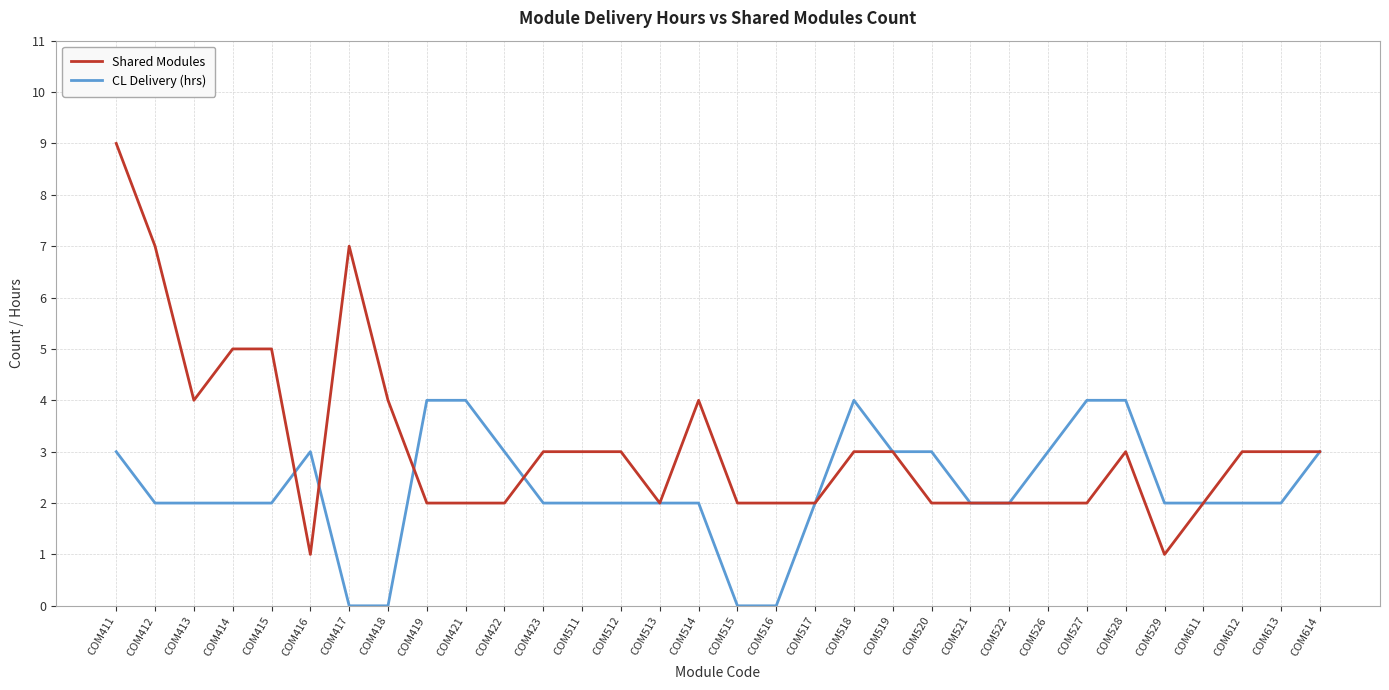

Is this an area chart (filled region under the line)?

No